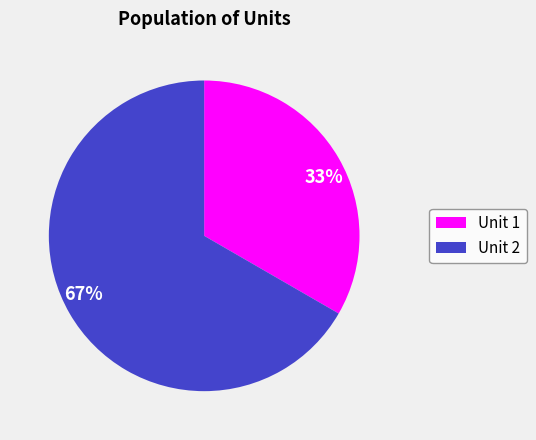

Which slice is the smallest?

33%